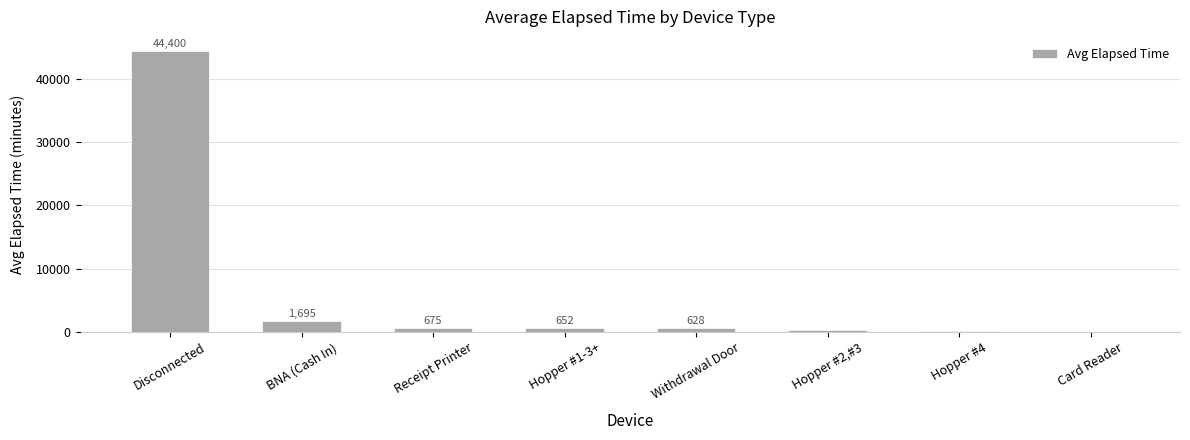

What is the change in value from Receipt Printer to Withdrawal Door?

-46.8